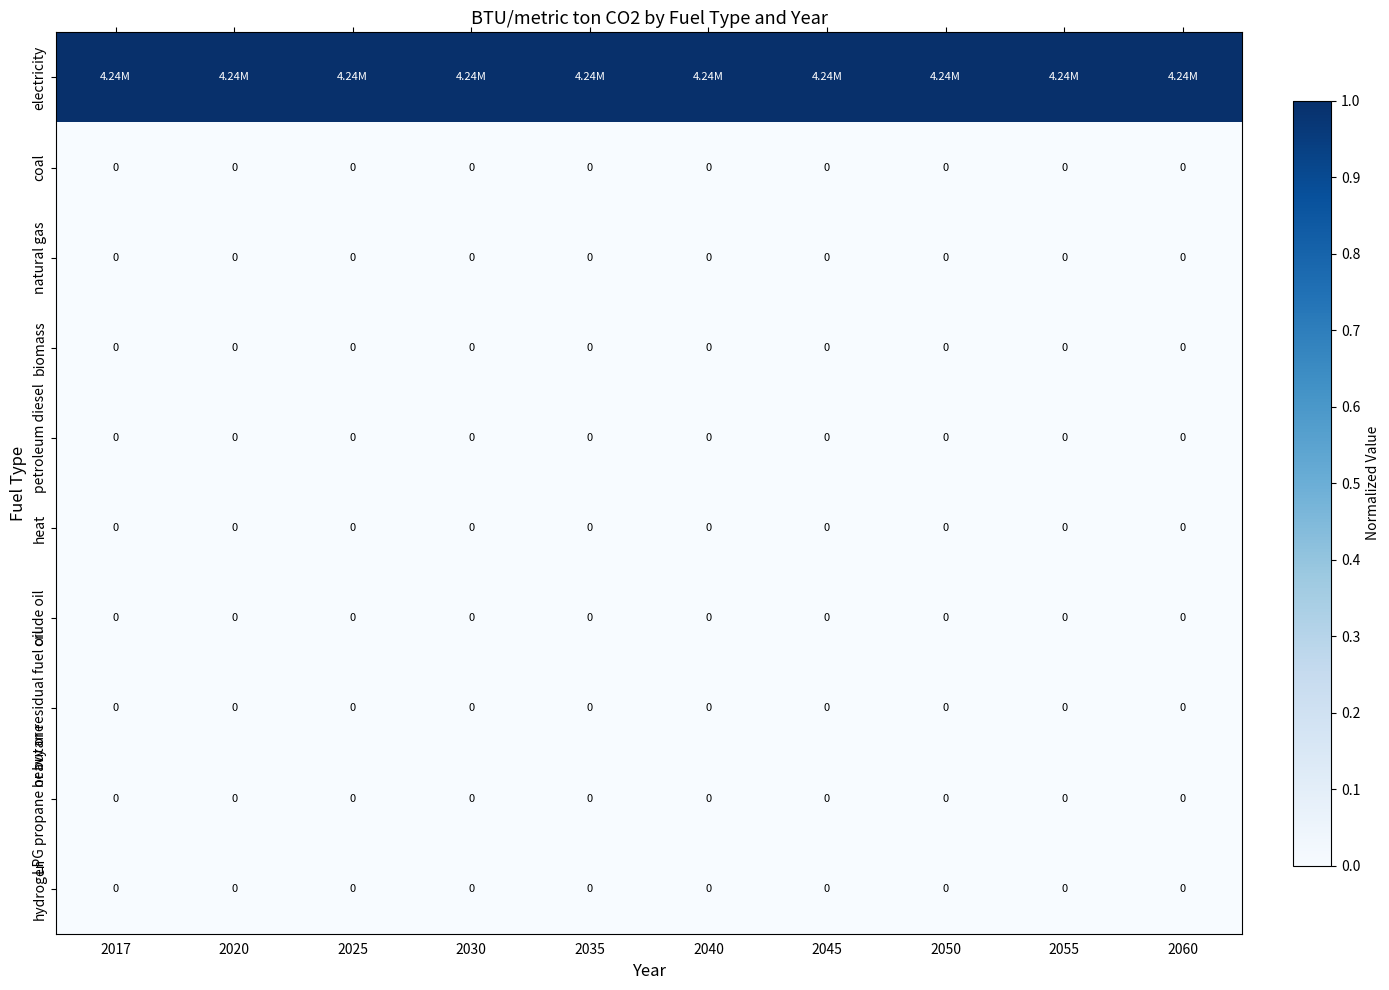

What is the total value across all series at 2040?

1